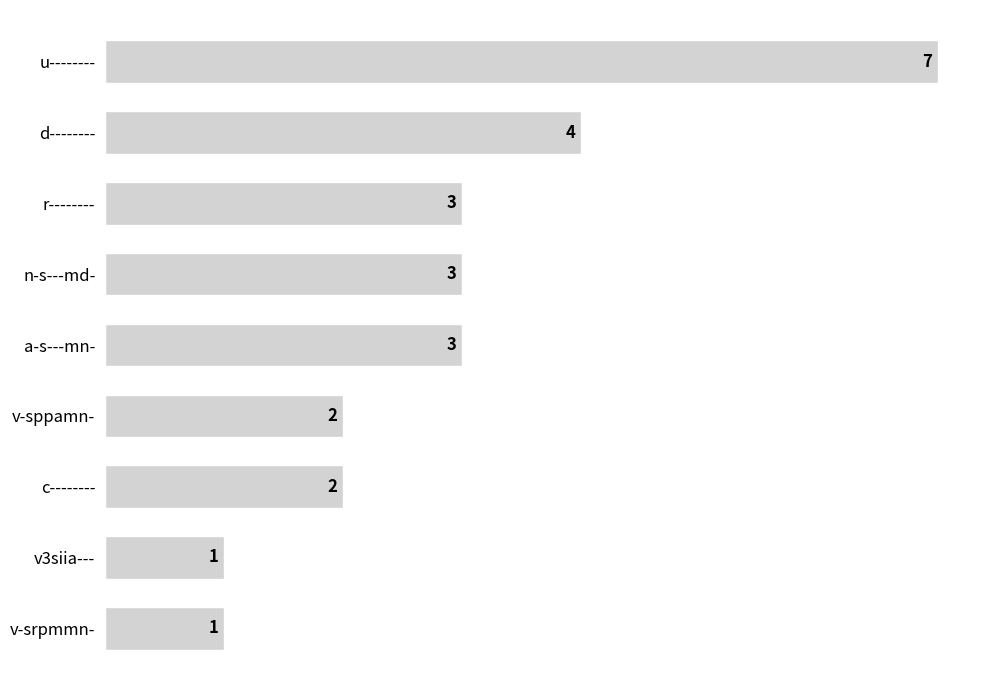

What position from the bottom is r--------?

7